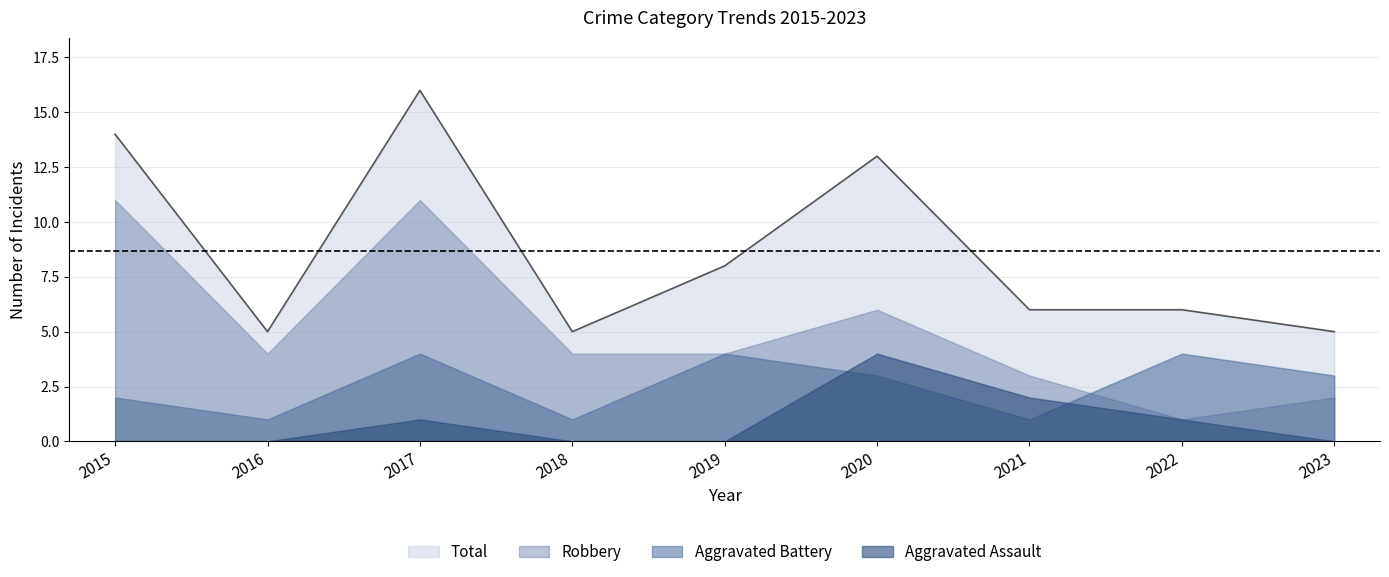

At which label does Aggravated Battery reach its peak?

2017